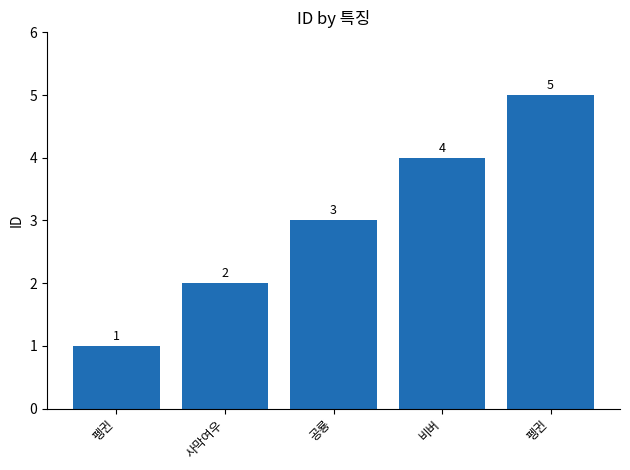

How many categories are shown in the chart?

5